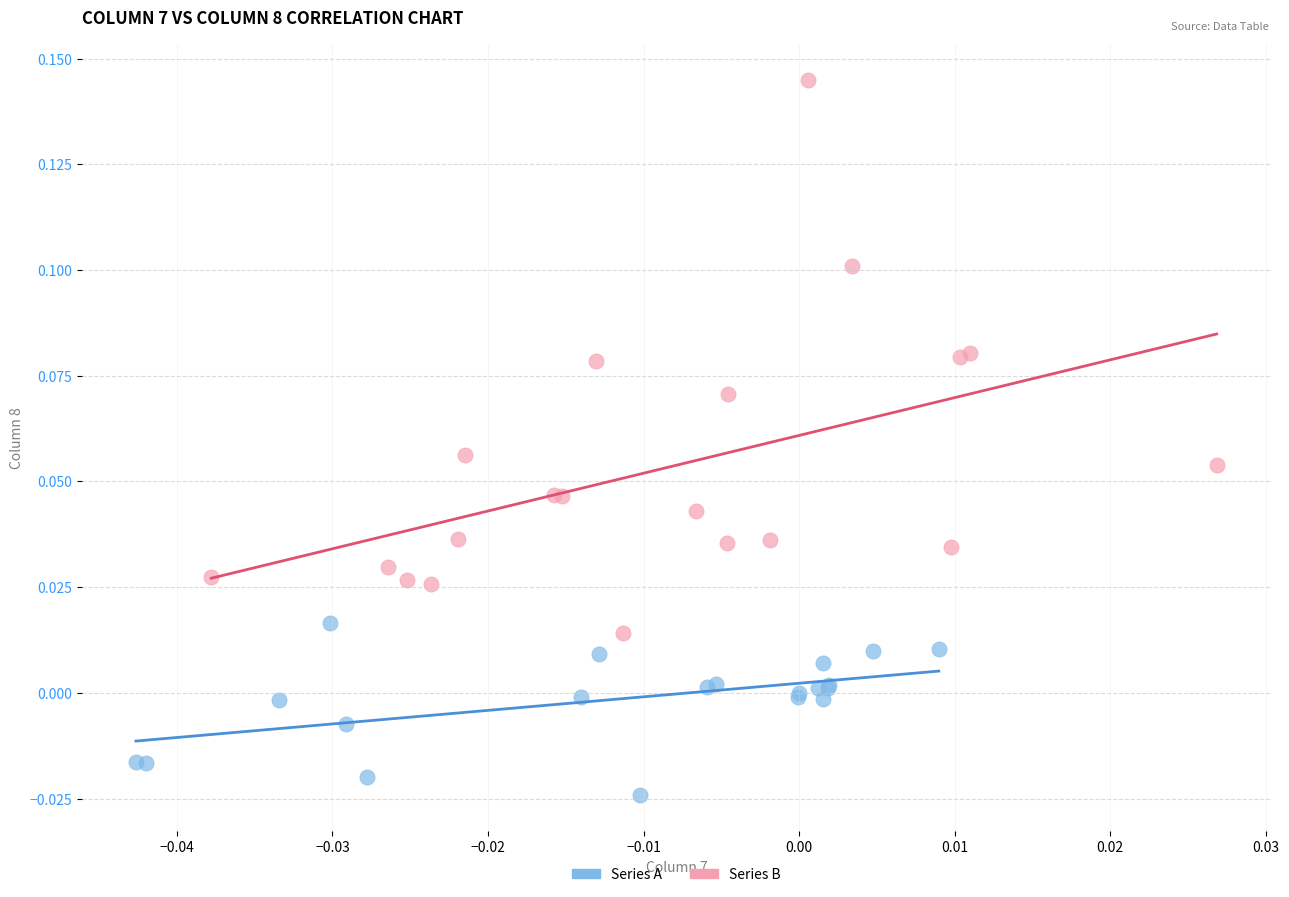

Which series contains the lowest Y value?

Series A